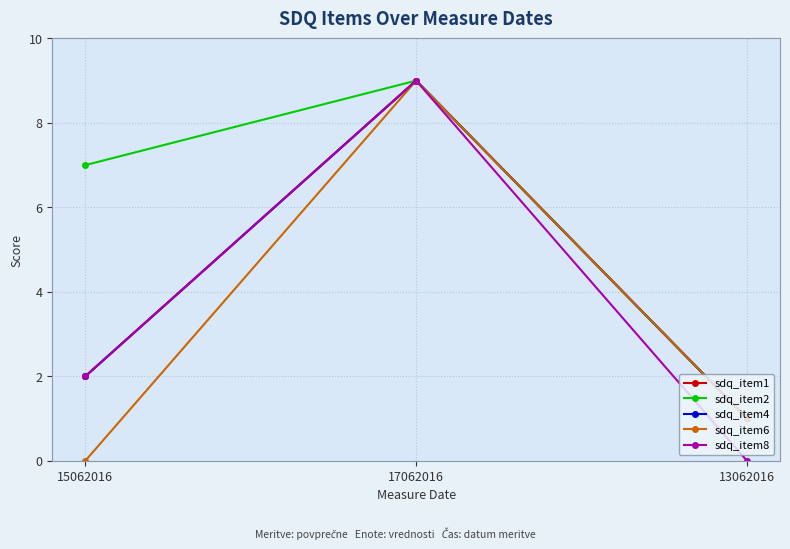

Is this an area chart (filled region under the line)?

No